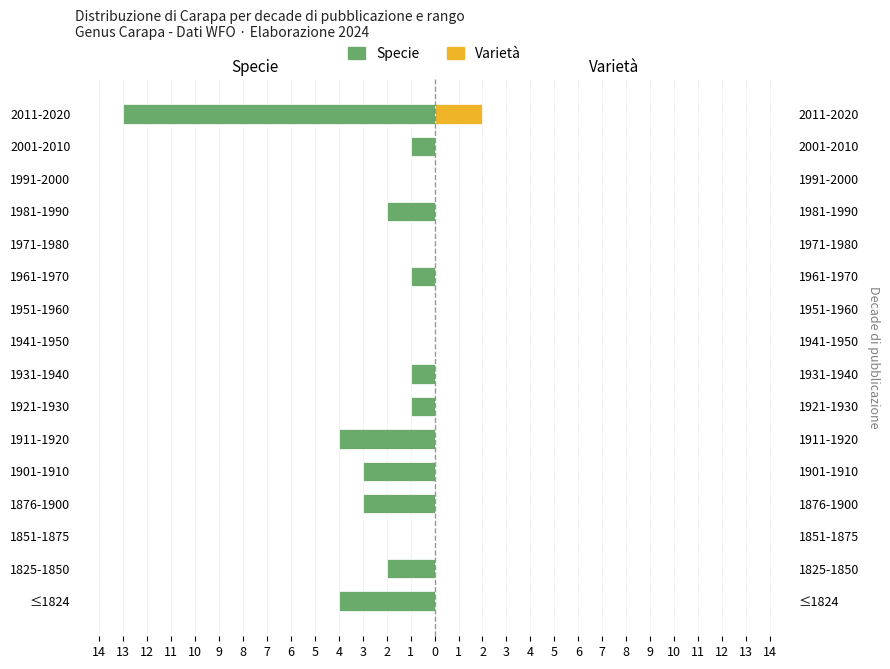

How many bars are there in each group?

2